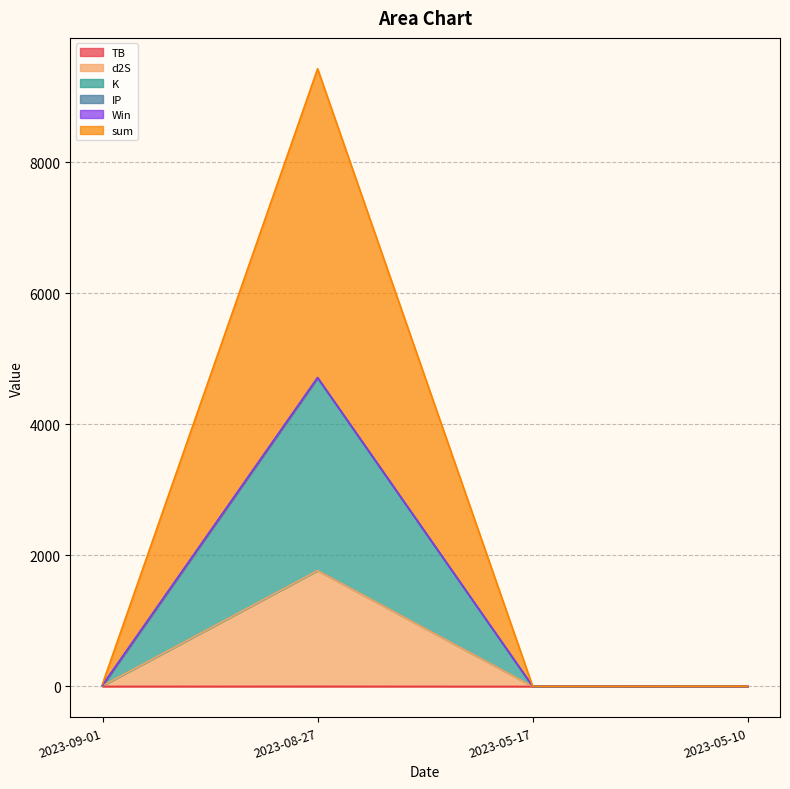

What is the value of the d2S point at the 3rd from the left?

0.1